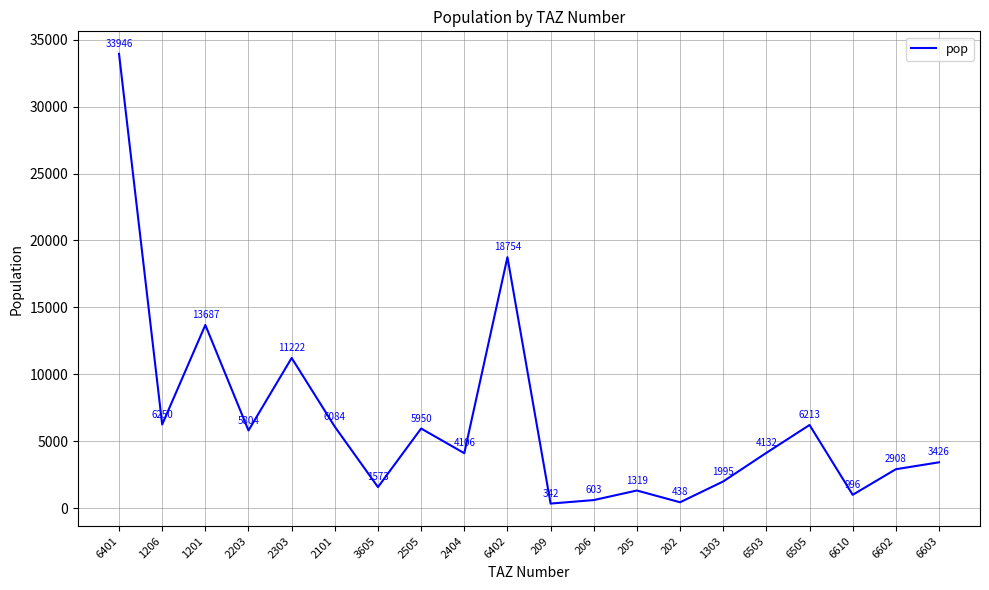

At which label does the data first exceed 4132?

6401